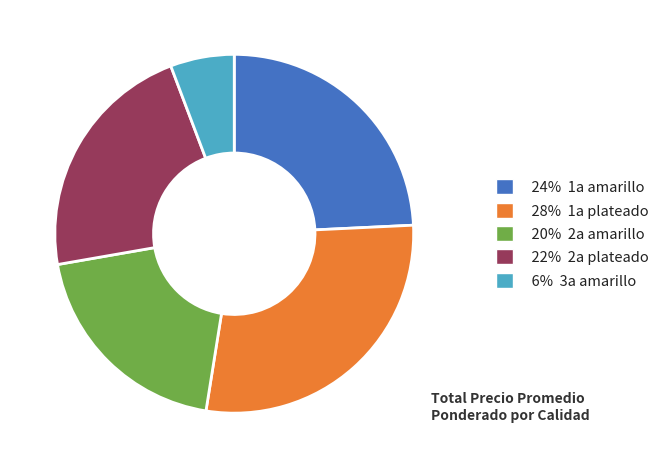

Does any single category account for the majority?

No